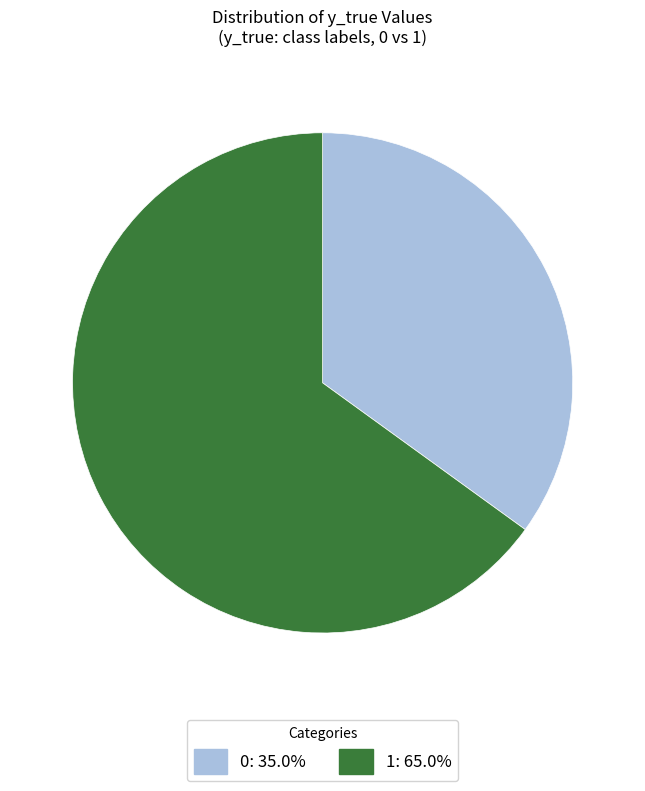

Count the number of slices in the pie.

2